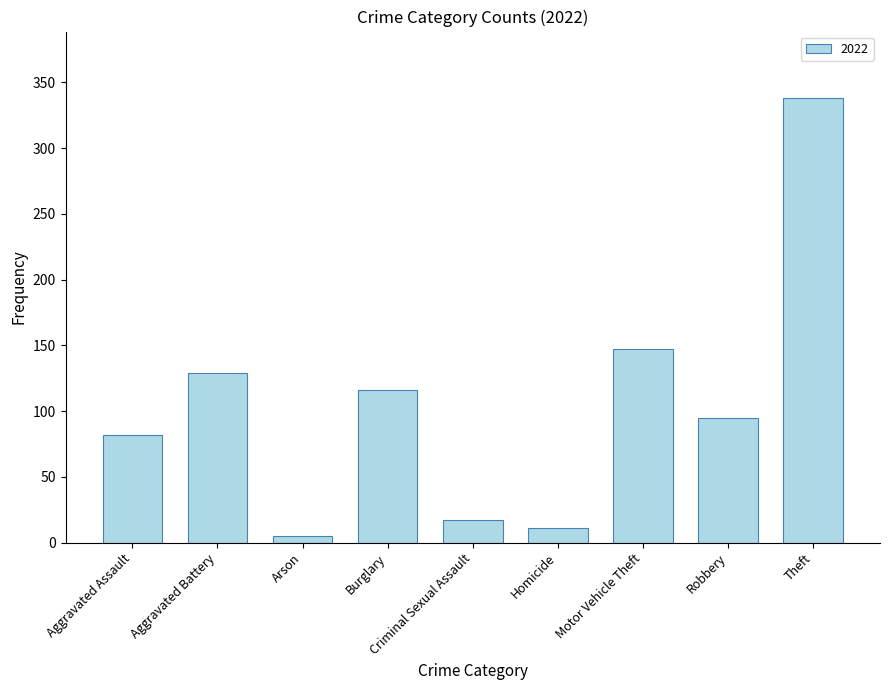

Which category has the highest value across all series?

Theft